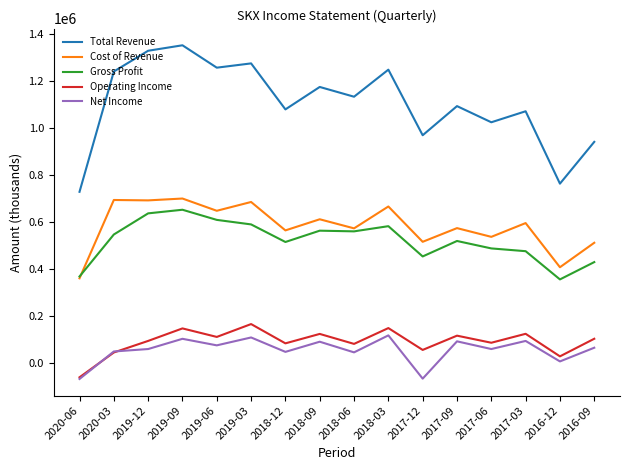

Where does the Net Income series first go above 65100?

2019-09